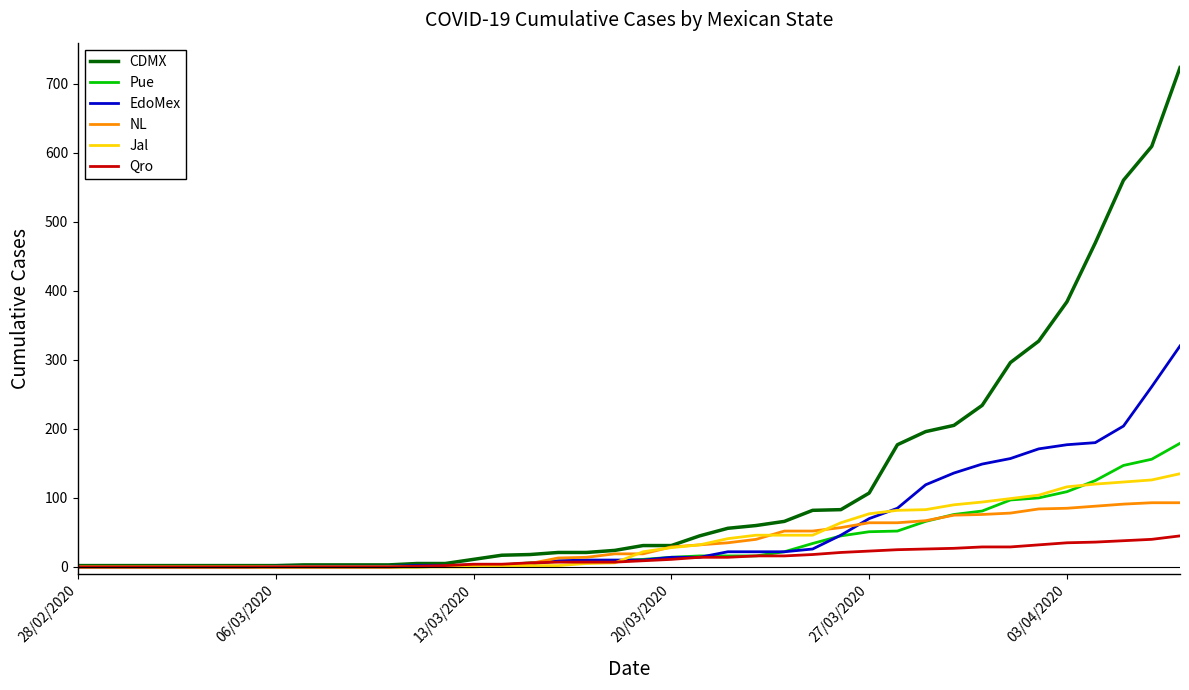

What are all the series names shown in the legend?

CDMX, Pue, EdoMex, NL, Jal, Qro